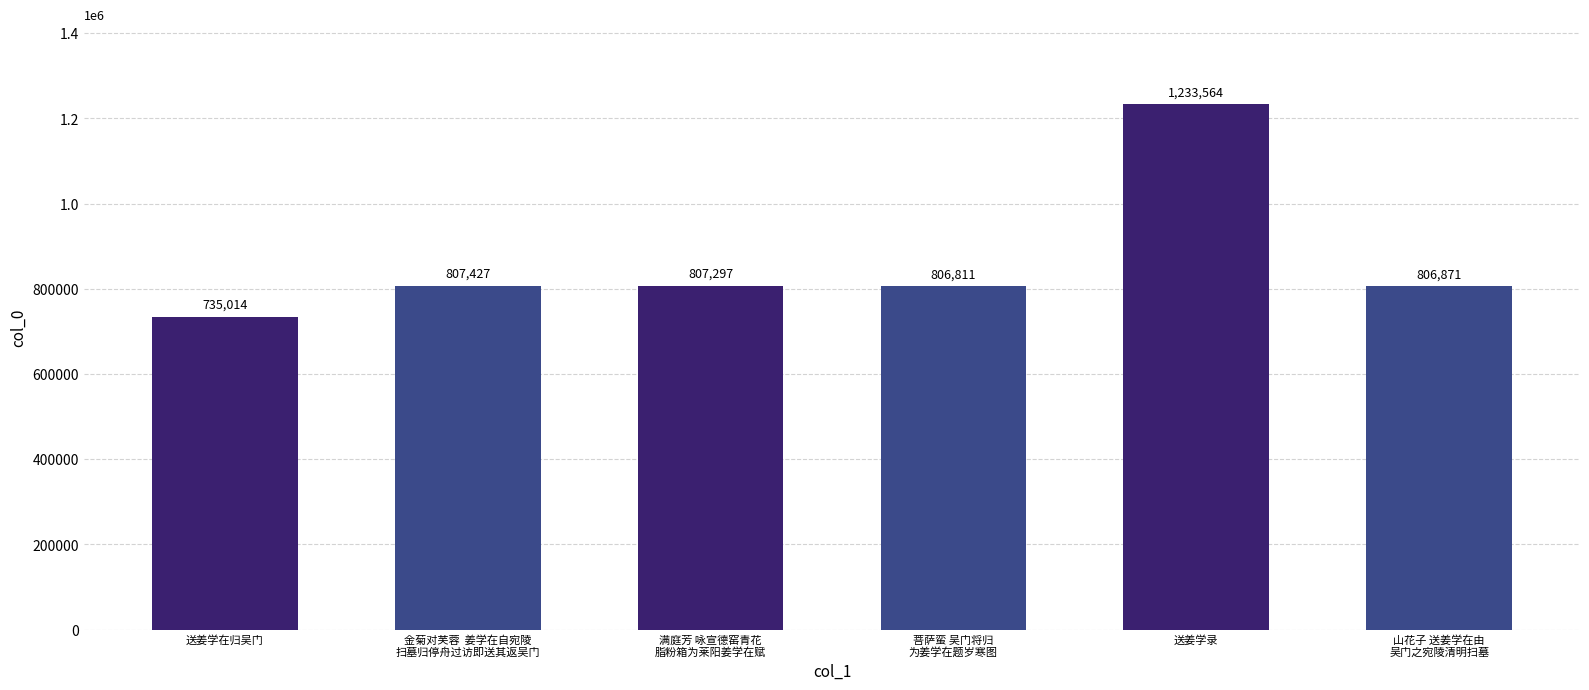

What is the smallest value displayed?

735014